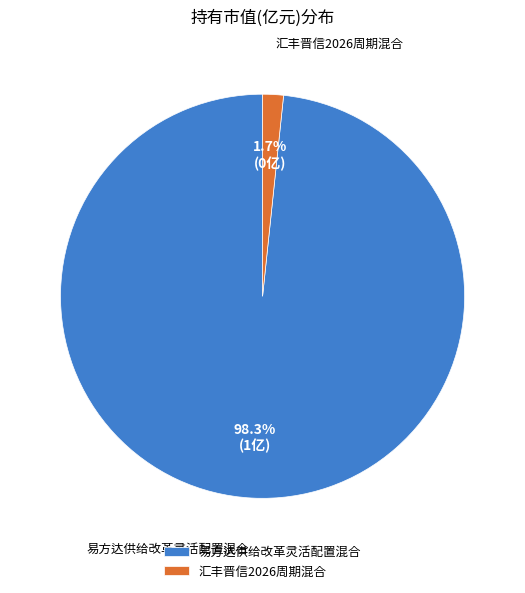

To the nearest percent, what is the difference between the largest and smallest slice percentages?

97%